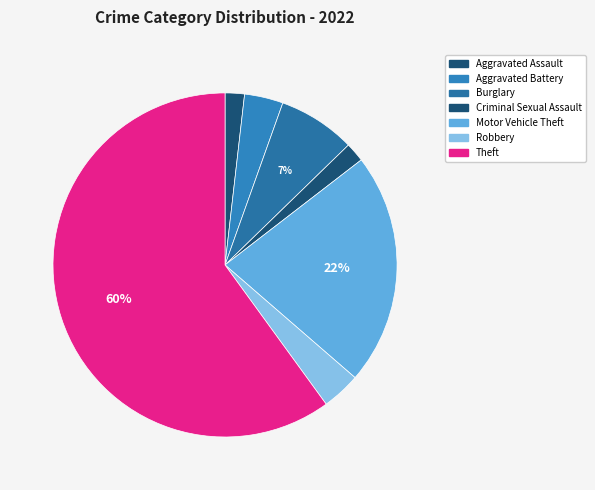

How many slices are in this pie chart?

7